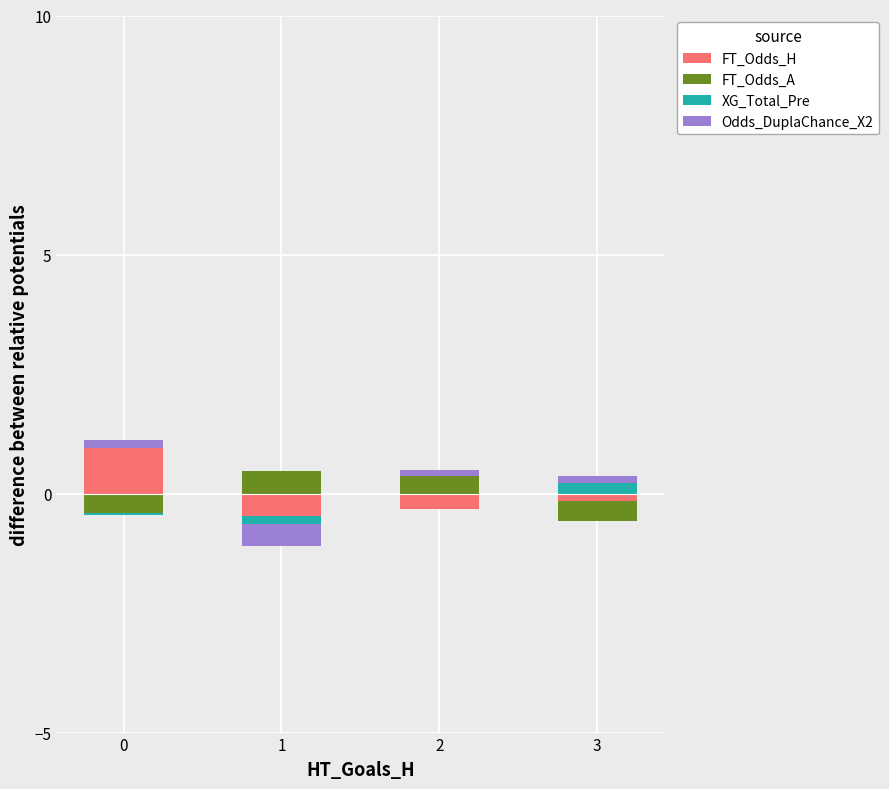

How many bars are there in total?

16